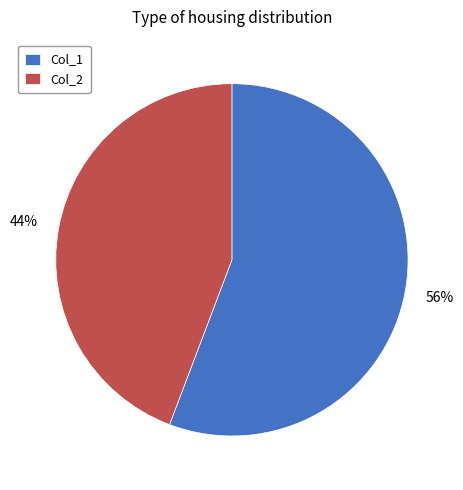

Does Col_2 represent more than half of the total?

No